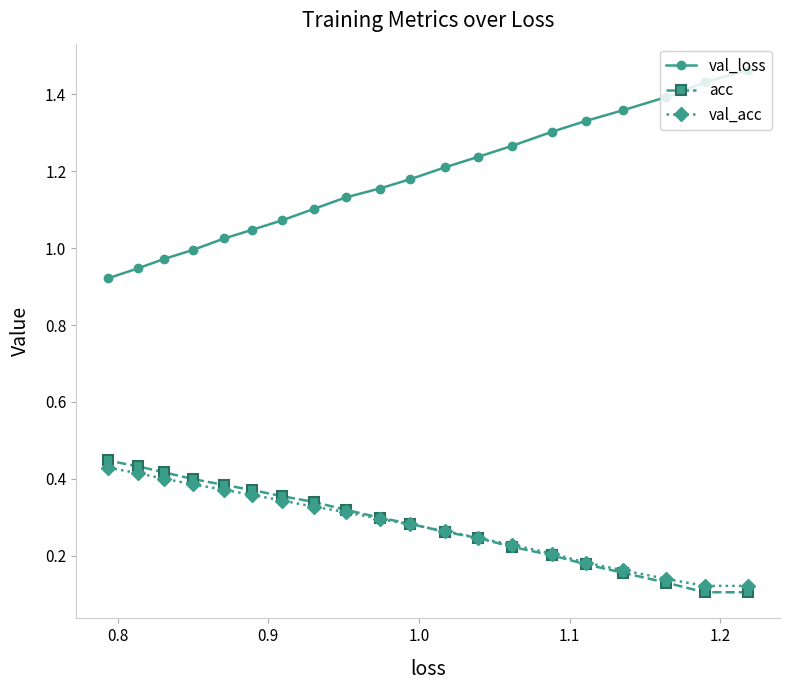

At how many categories does at least one series exceed 0?

20